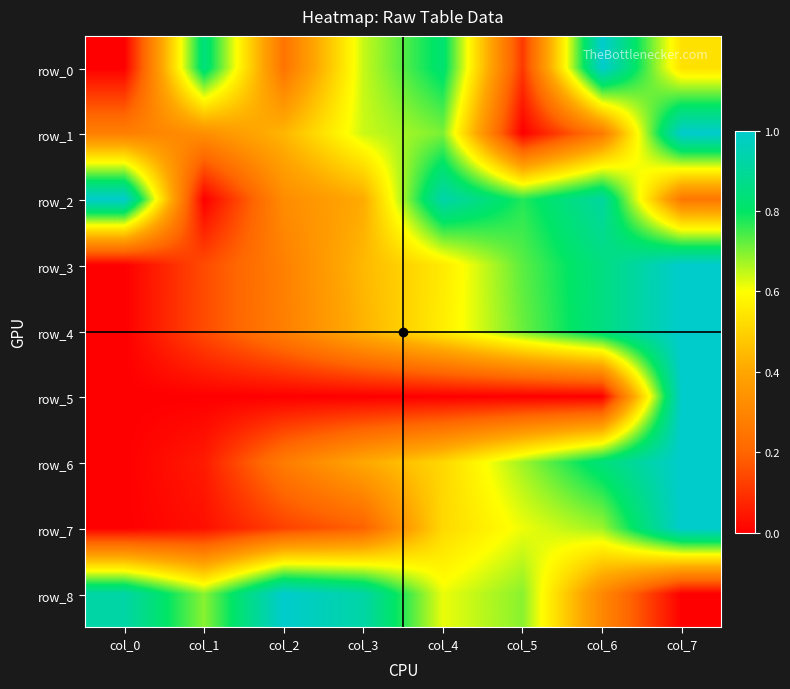

What is the average value of the row_6 series?

0.5